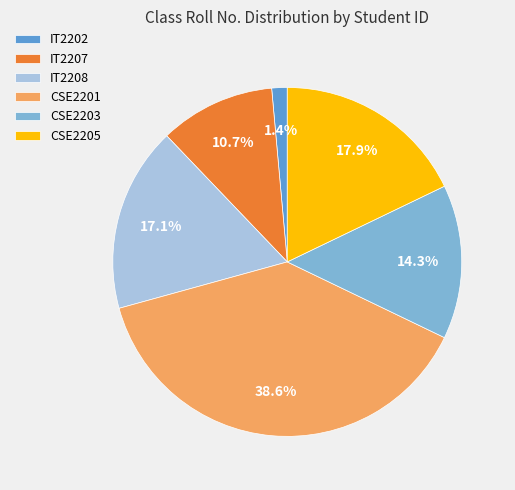

Approximately how many times larger is the value at CSE2205 compared to IT2207?

1.7